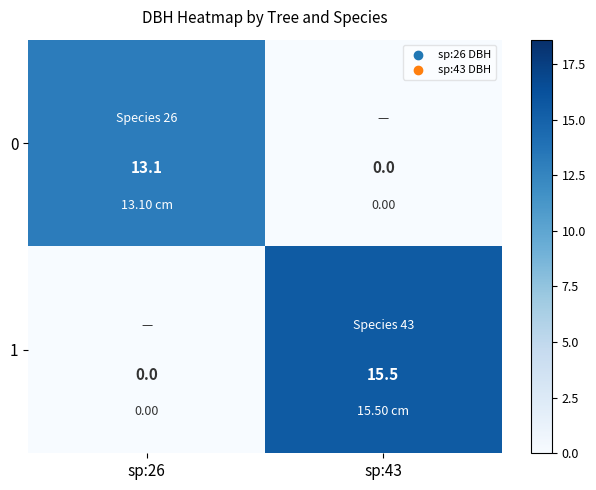

Which series changed the most between sp:26 and sp:43?

1